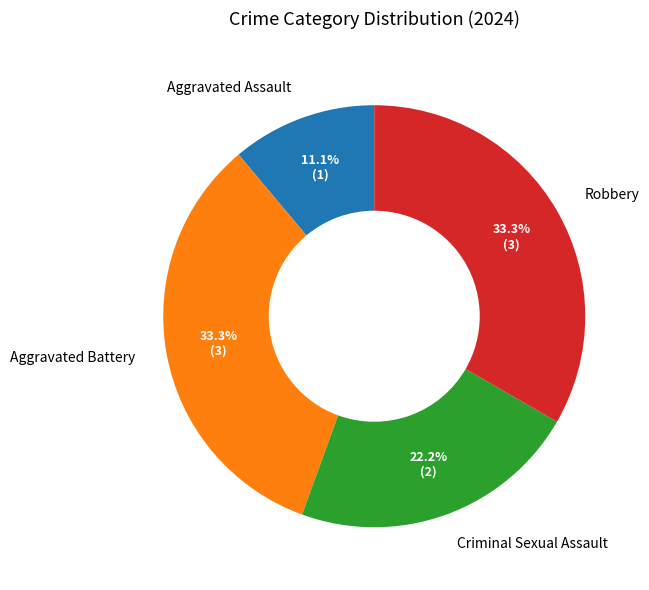

How many slices are in this pie chart?

4